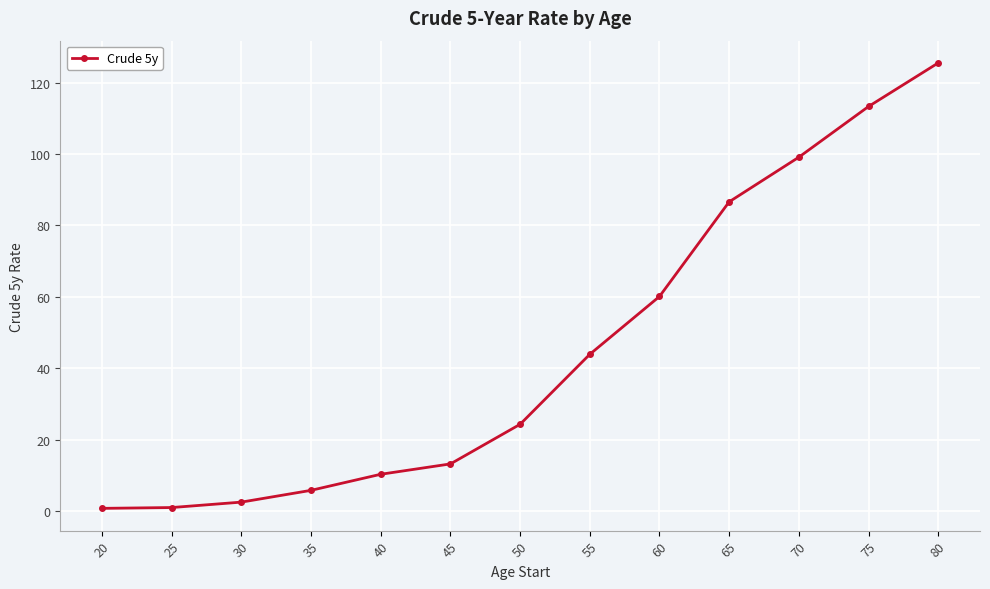

The chart shows a value of 113.3 at 75. True or false?

True